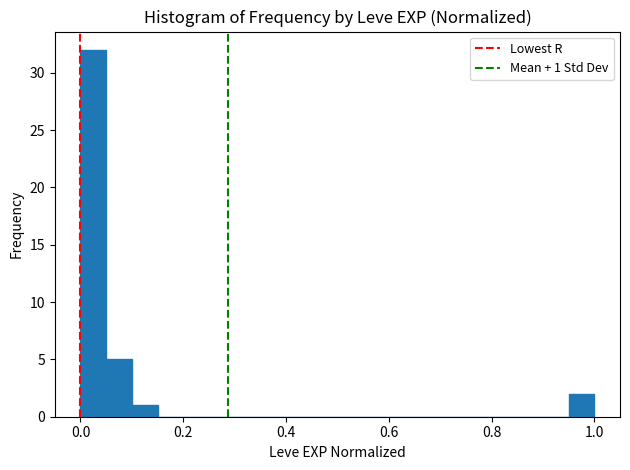

Around what value on the x-axis is the tallest bar? Give the approximate position of its centre, as read against the axis.

0.02